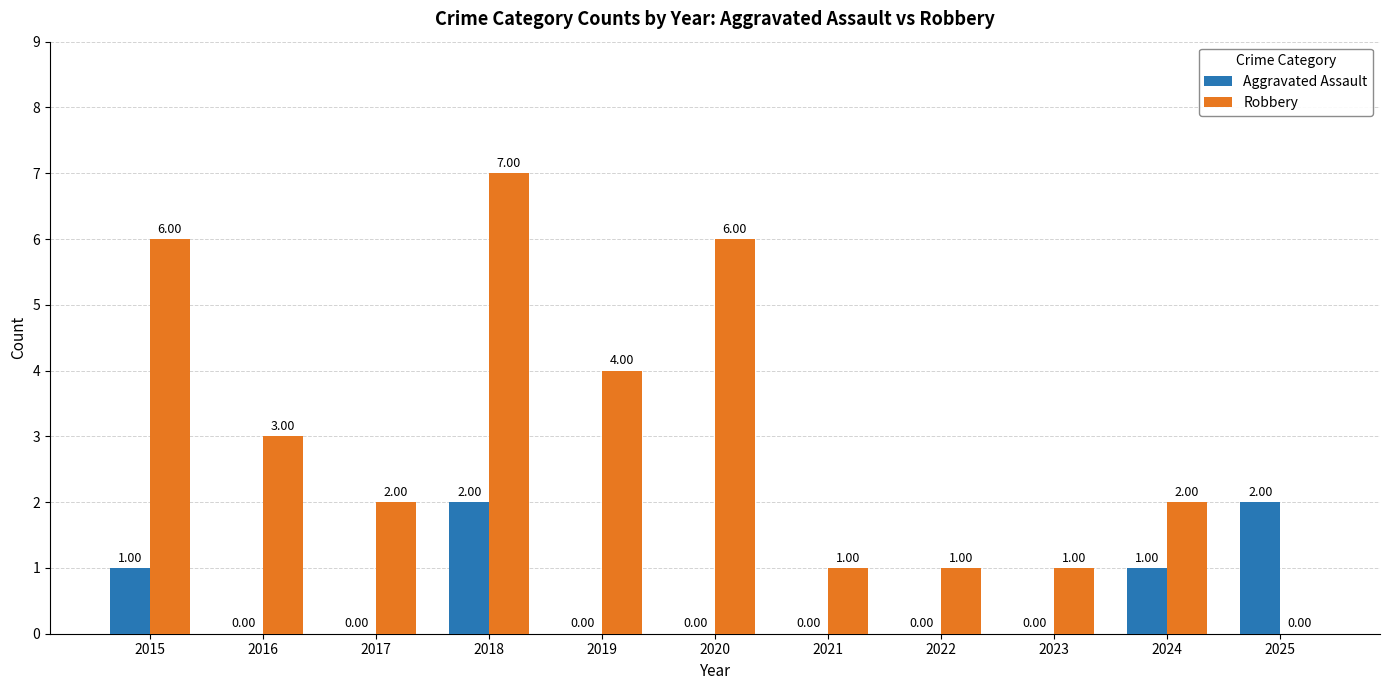

Is it true that Aggravated Assault equals 0 at 2016?

True